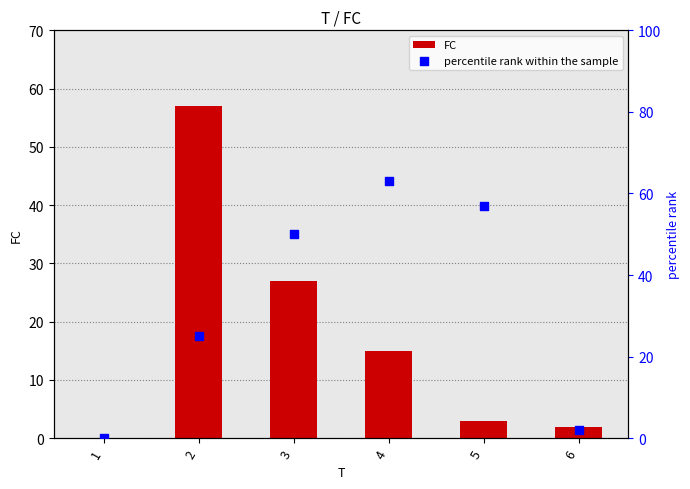

At how many categories does at least one series exceed 34?

4